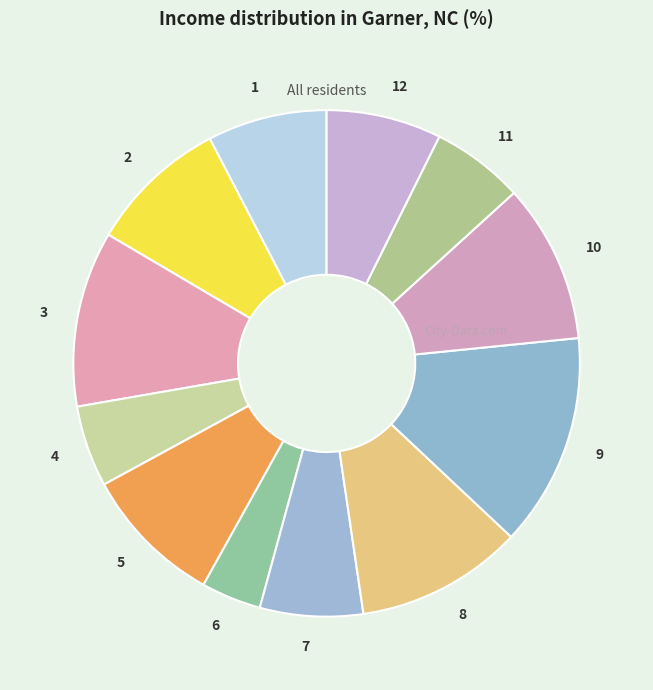

What is the largest slice in the pie chart?

9